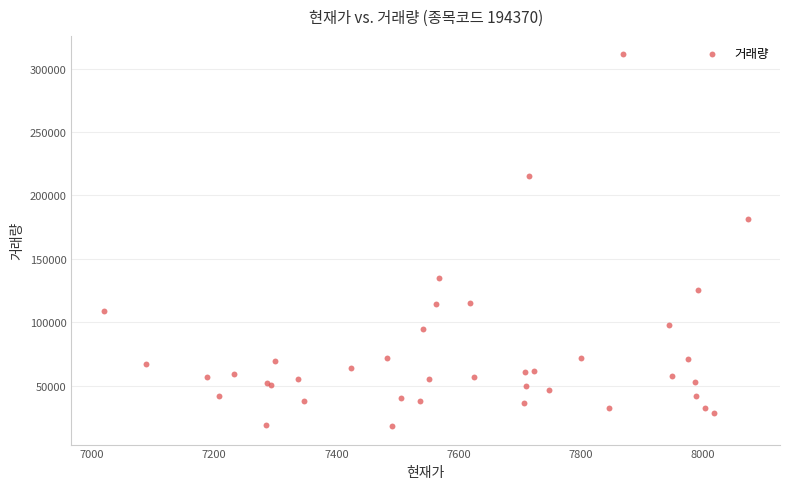

What Y value in the scatter plot is closest to 164692?

181223